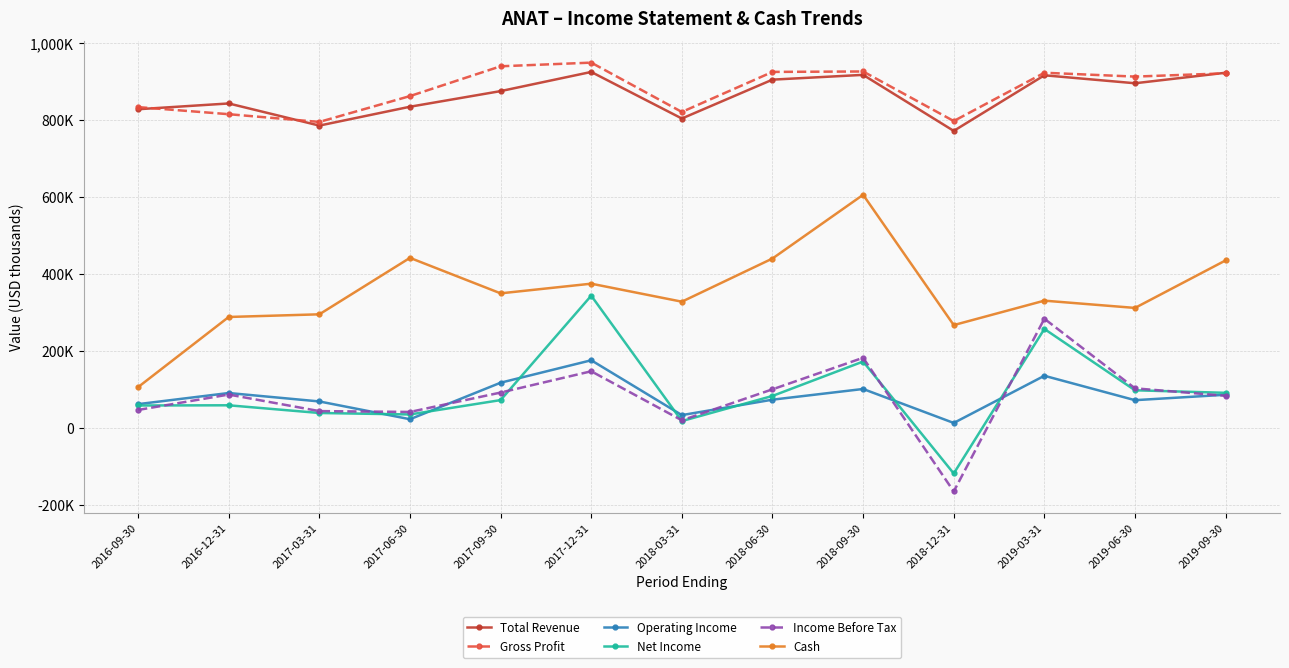

The value of Operating Income at 2017-06-30 is 23600. True or false?

True